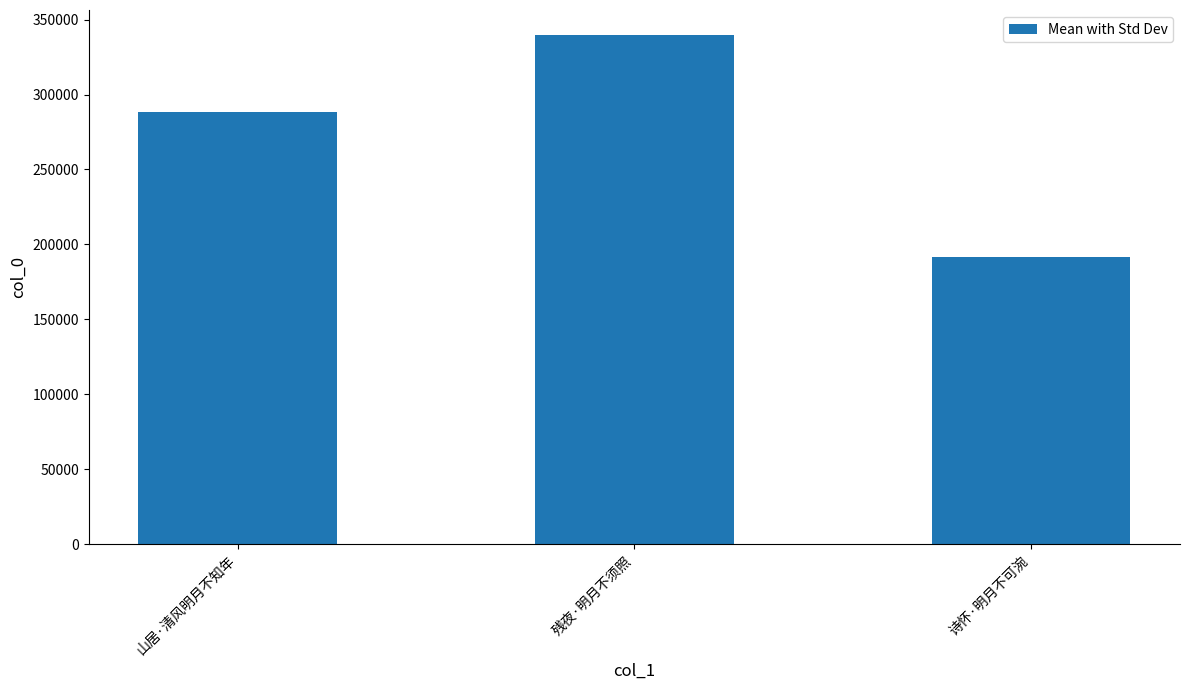

What is the ratio of the value at 诗怀·明月不可涴 to the value at 山居·清风明月不知年?

0.7